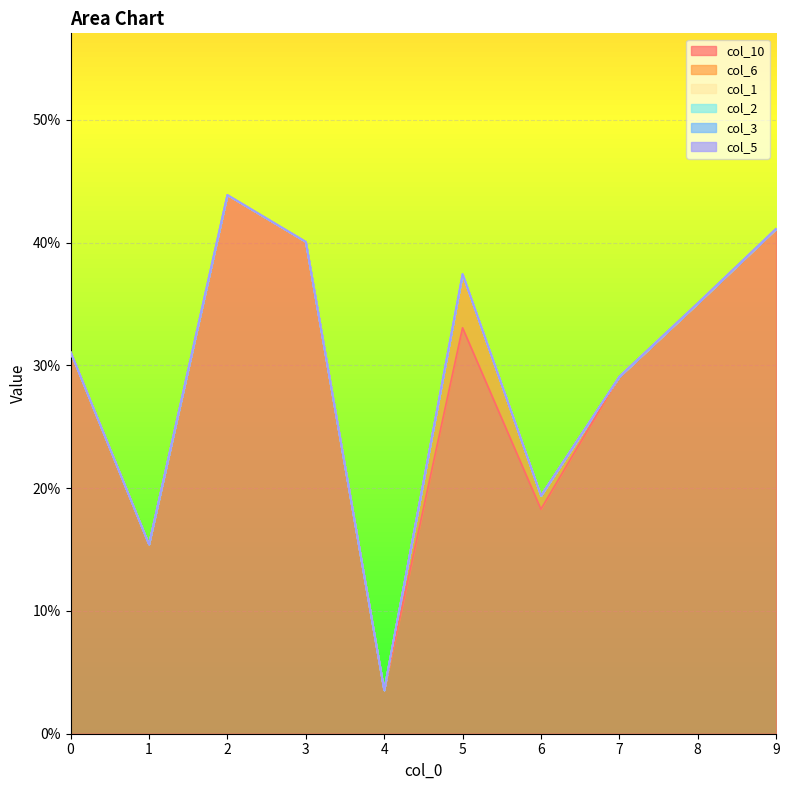

Does the chart display data point markers on the line(s)?

No